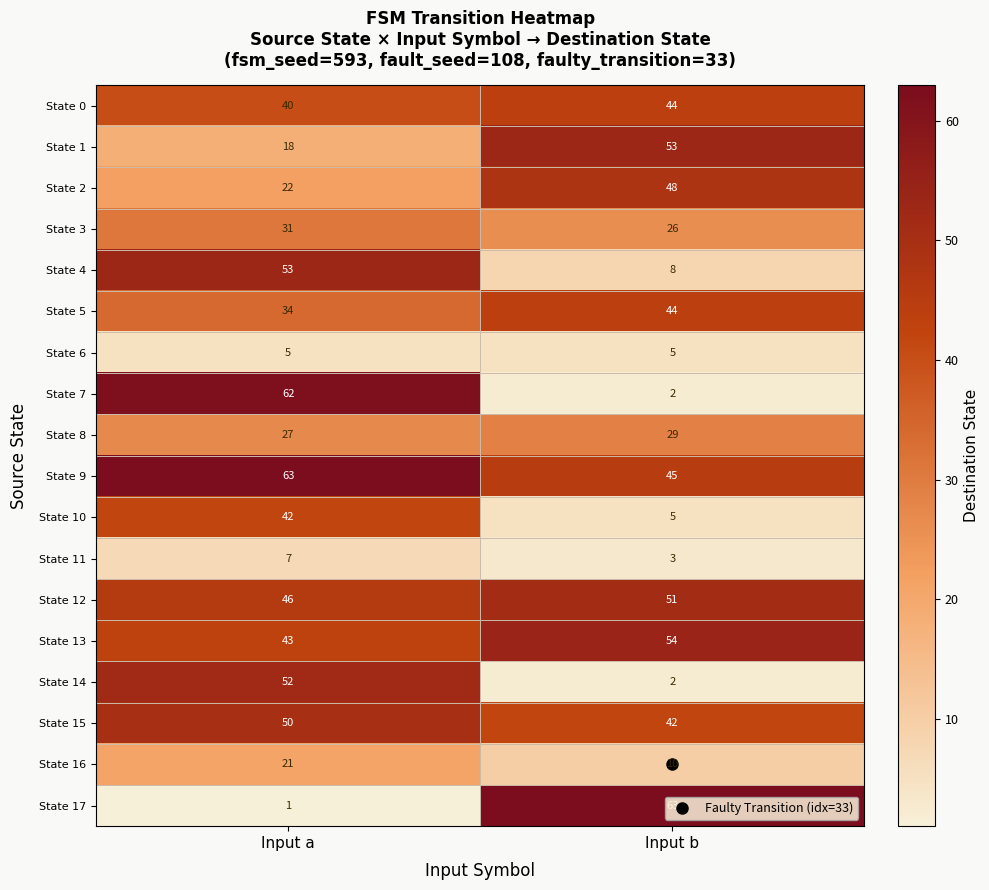

Which category has the highest value in the State 9 series?

Input a